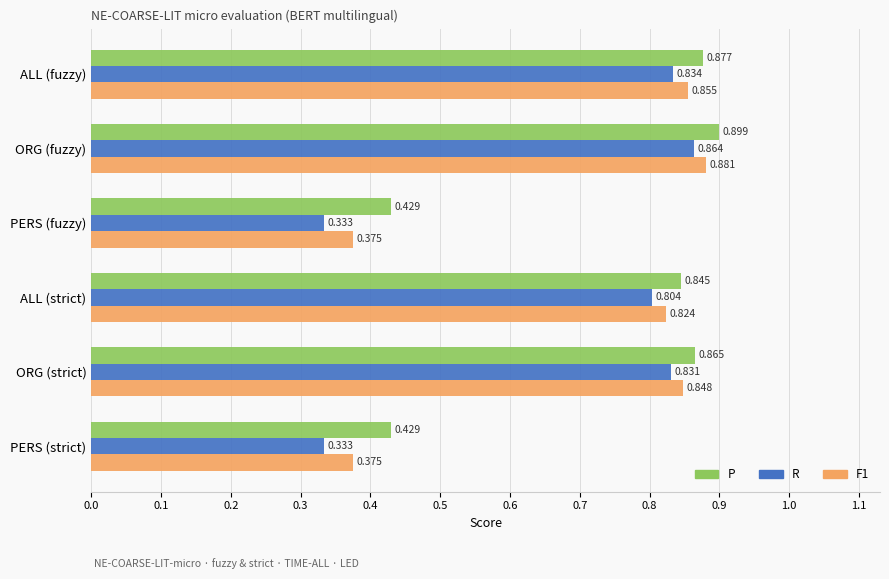

Which category has the highest value in the R series?

ORG (fuzzy)